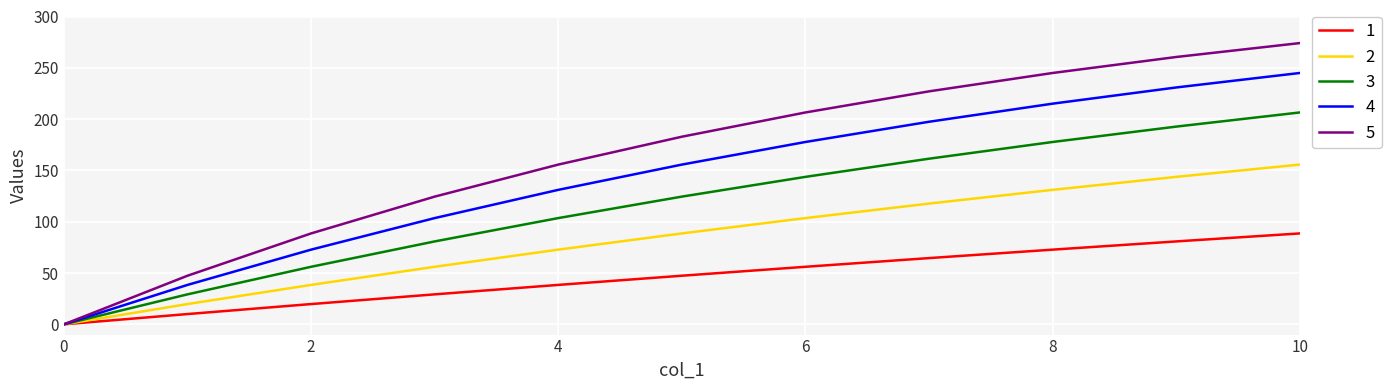

Which series has the widest spread of values?

5